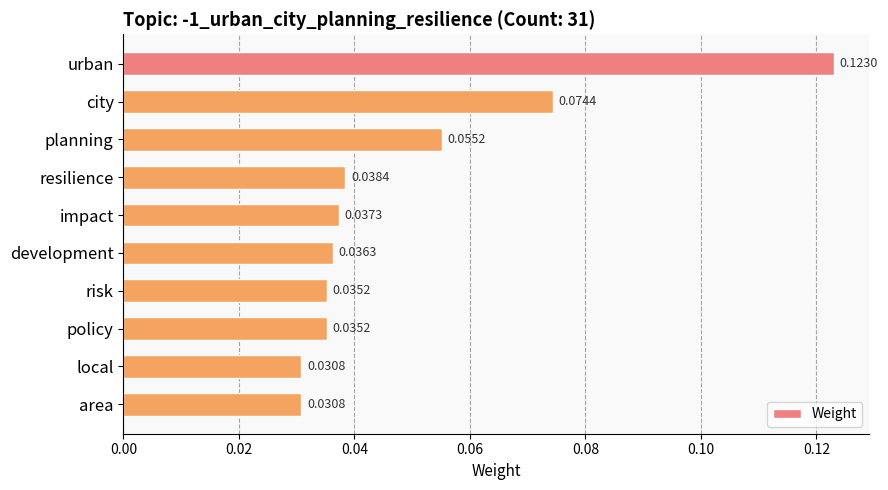

Which category has the highest value across all series?

urban